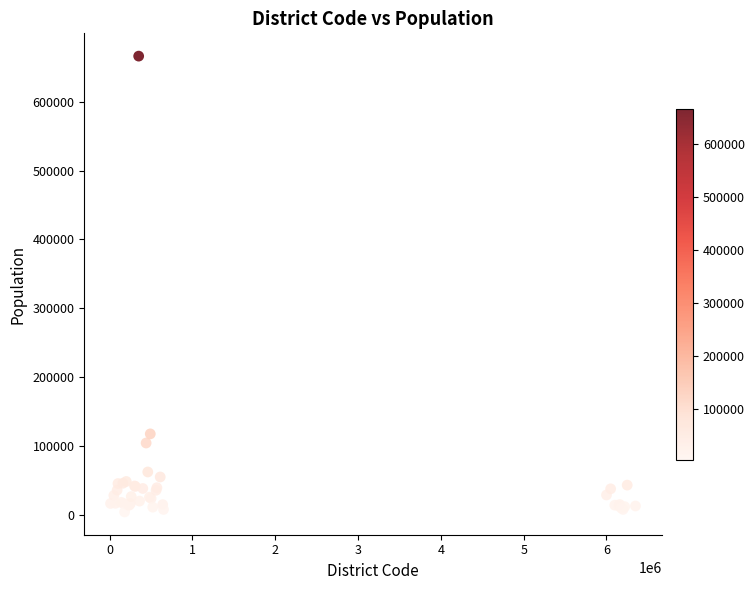

What Y value in the scatter plot is closest to 335337?

117962